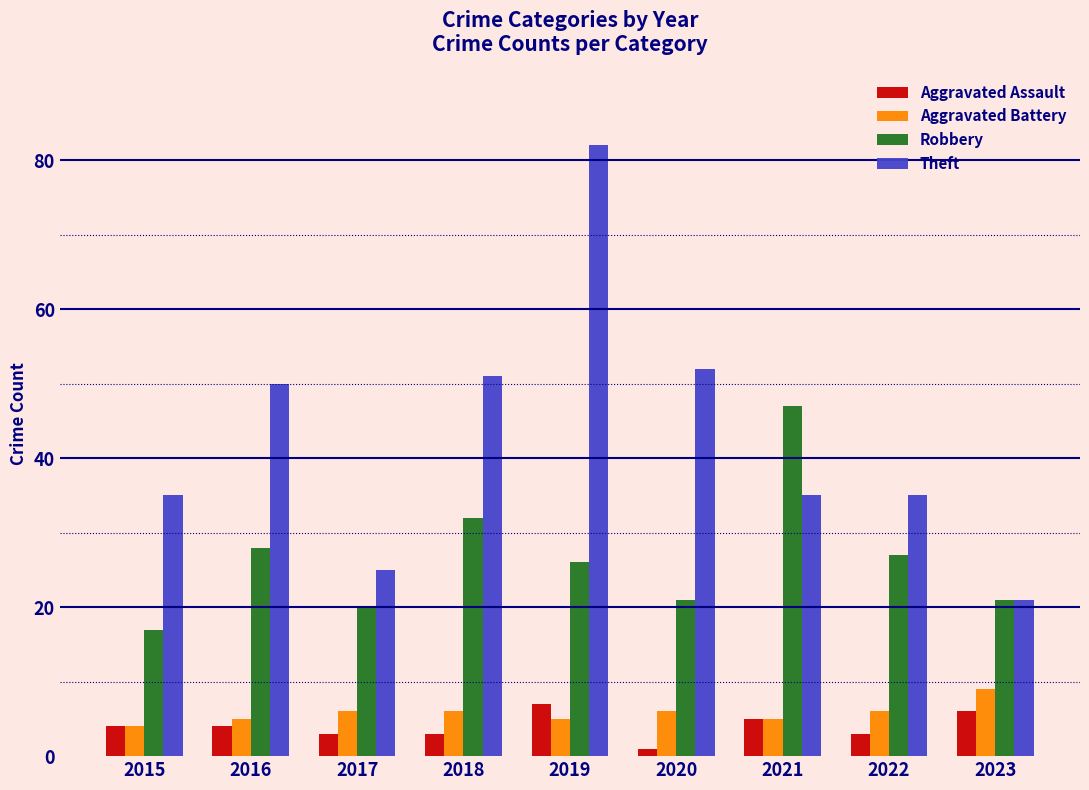

At 2022, list the series in order from largest to smallest.

Theft, Robbery, Aggravated Battery, Aggravated Assault